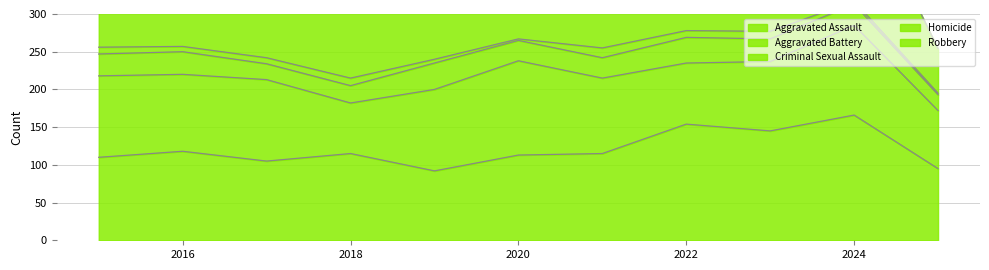

Reading left to right, extract all data points from this chart.

Aggravated Assault: 110	118	105	115	92	113	115	154	145	166	95
Aggravated Battery: 108	102	108	67	108	125	100	81	92	119	77
Criminal Sexual Assault: 29	30	21	23	35	27	27	34	30	28	21
Homicide: 9	7	8	10	5	2	13	9	10	4	2
Robbery: 154	194	178	155	135	97	91	111	259	165	59